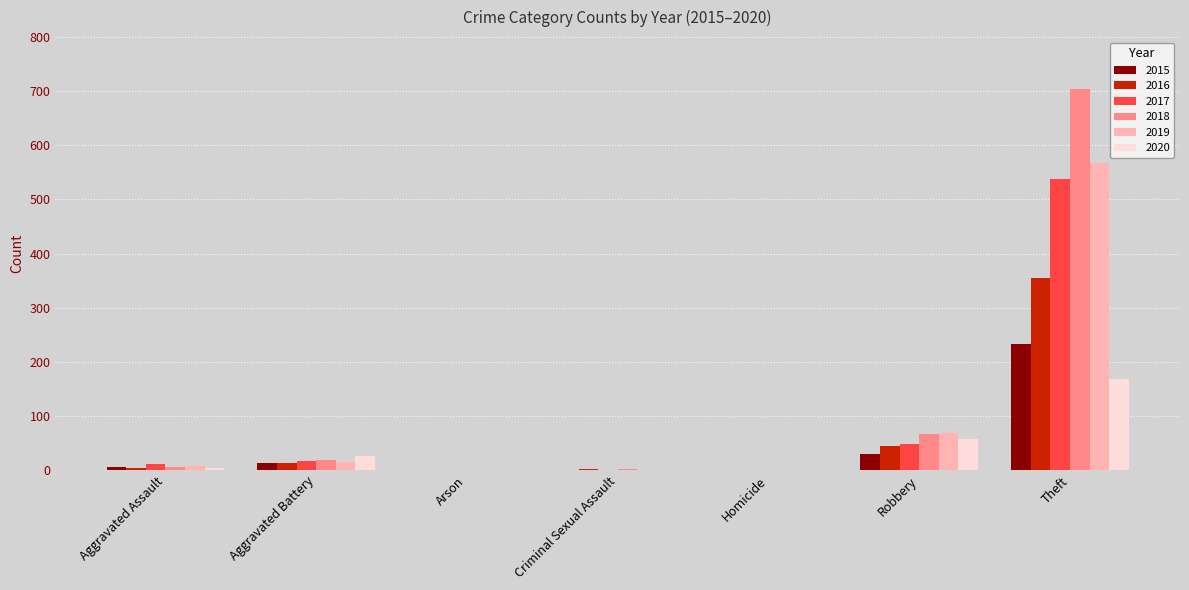

At which category is the sum across all series the highest?

Theft